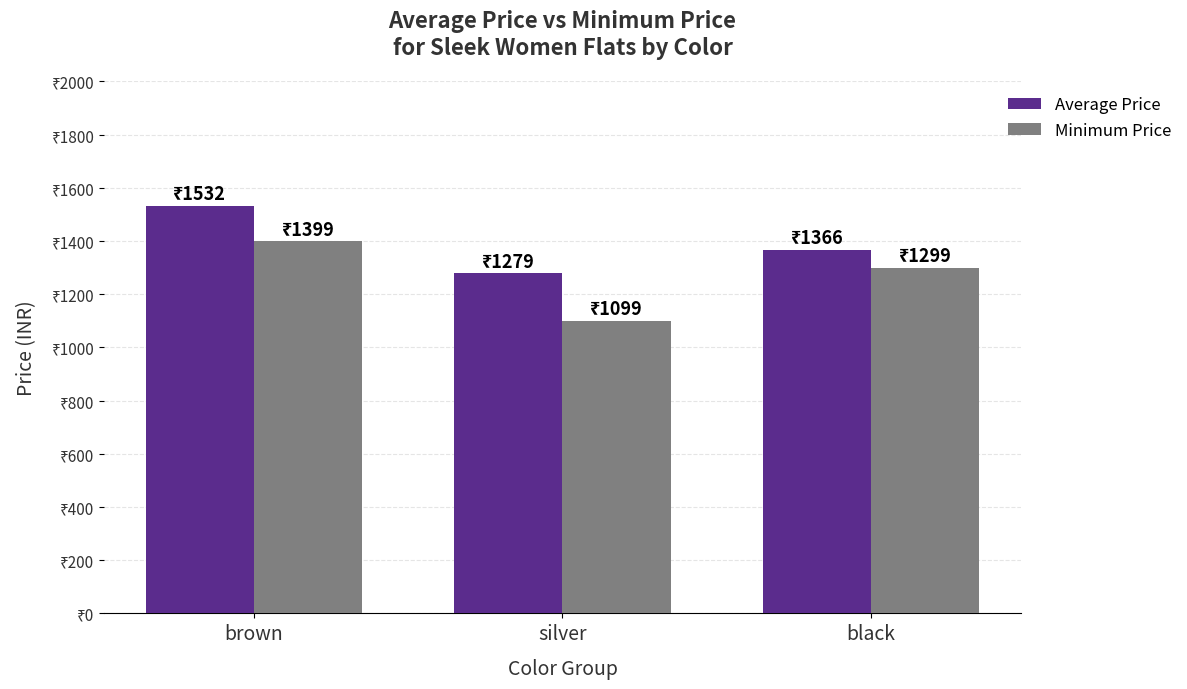

Does the chart contain any negative values?

No